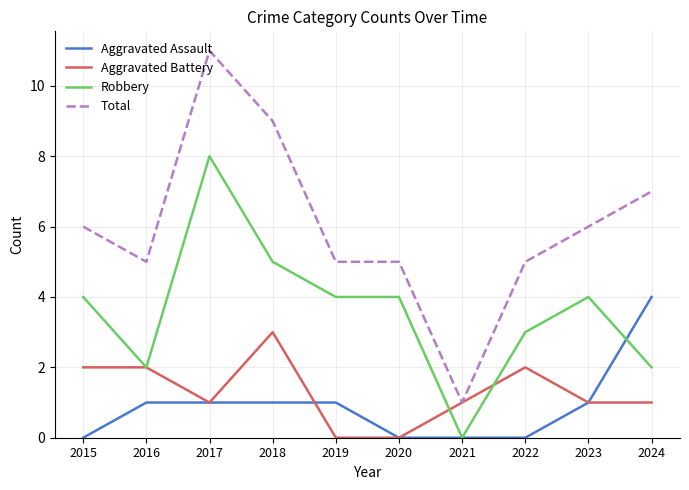

At 2022, list the series in order from largest to smallest.

Total, Robbery, Aggravated Battery, Aggravated Assault